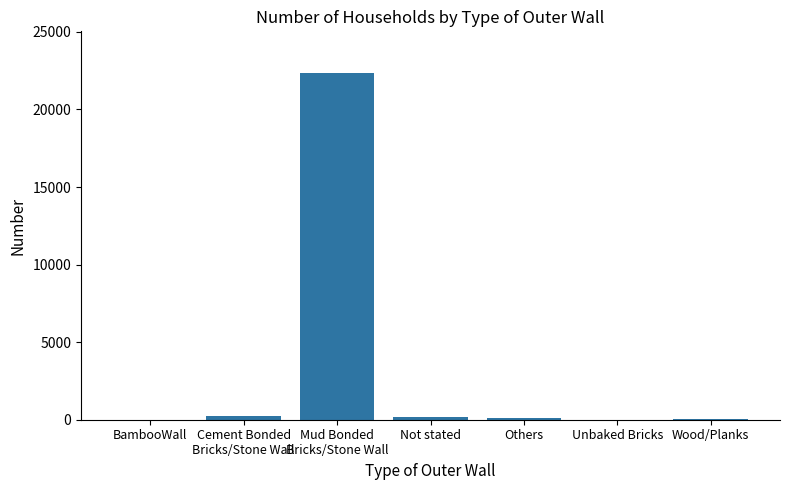

What is the change in value from Cement Bonded
Bricks/Stone Wall to Unbaked Bricks?

-270